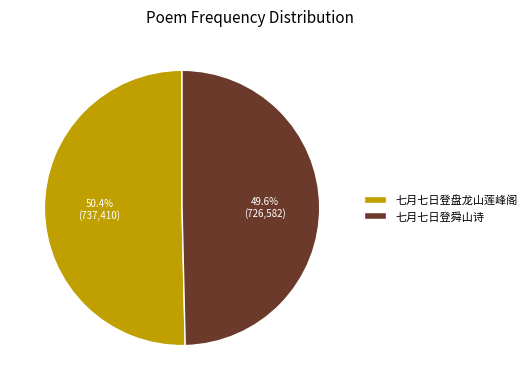

To the nearest percent, what is the difference between the largest and smallest slice percentages?

1%